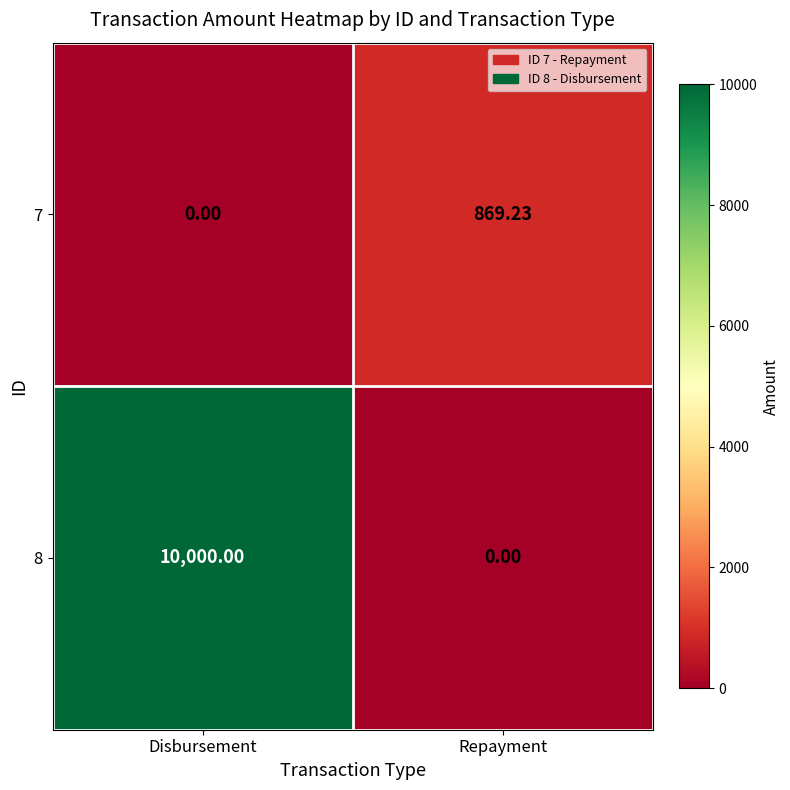

At which label does 8 reach its peak?

Disbursement